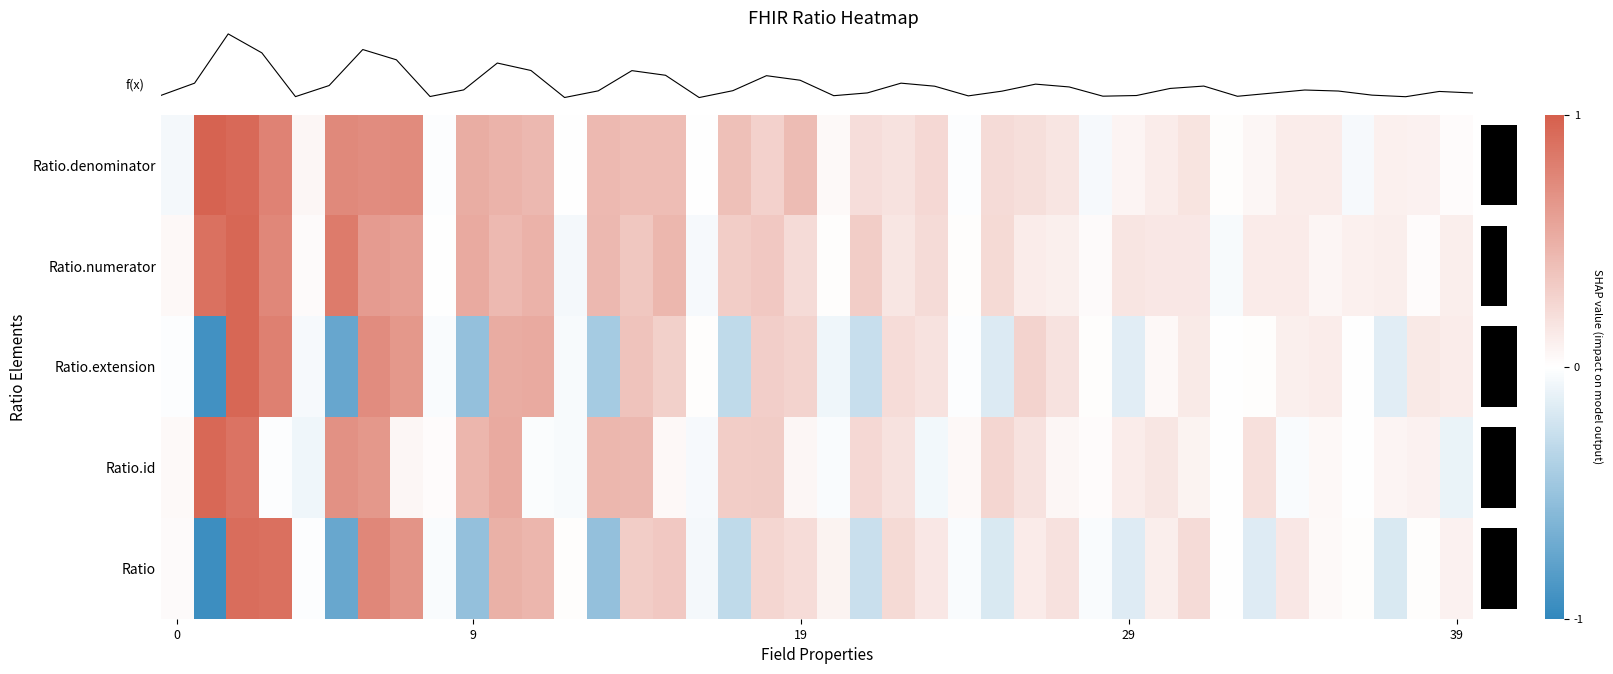

What is the difference between the highest and lowest values at 18?

0.1